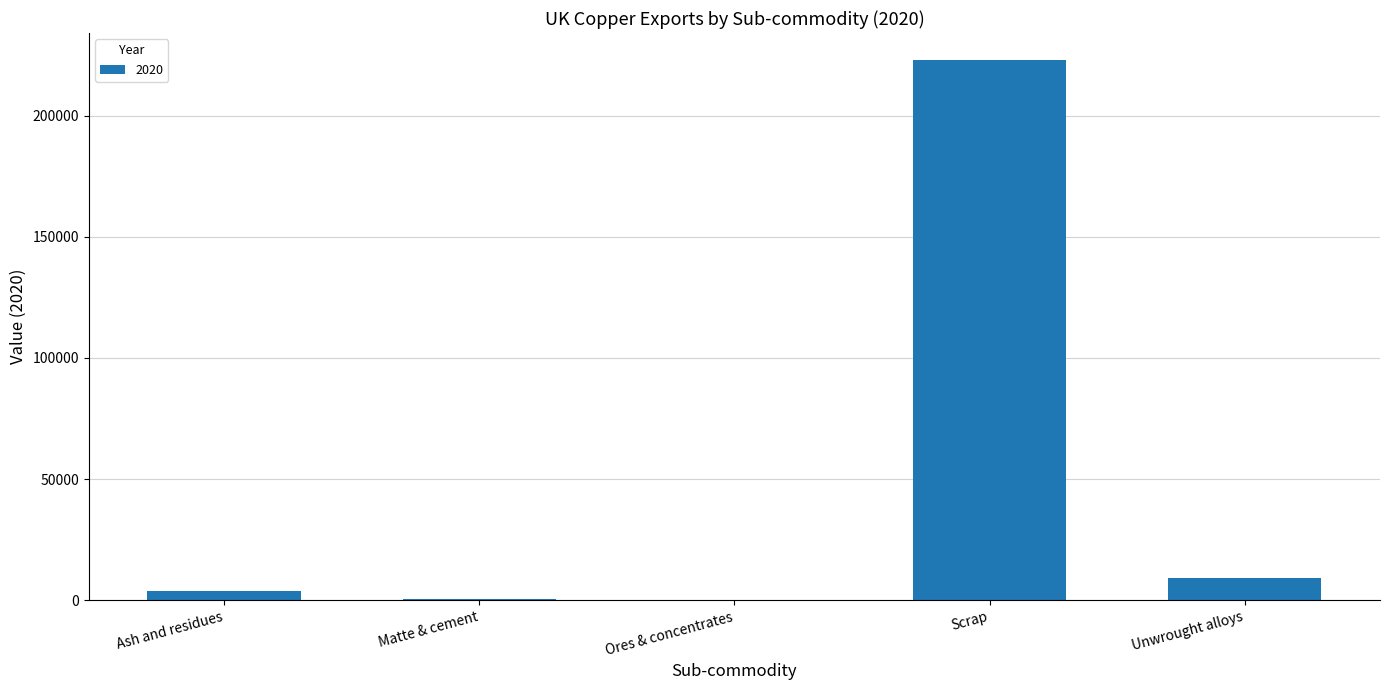

True or false: the data shows 9017 at Unwrought alloys.

True